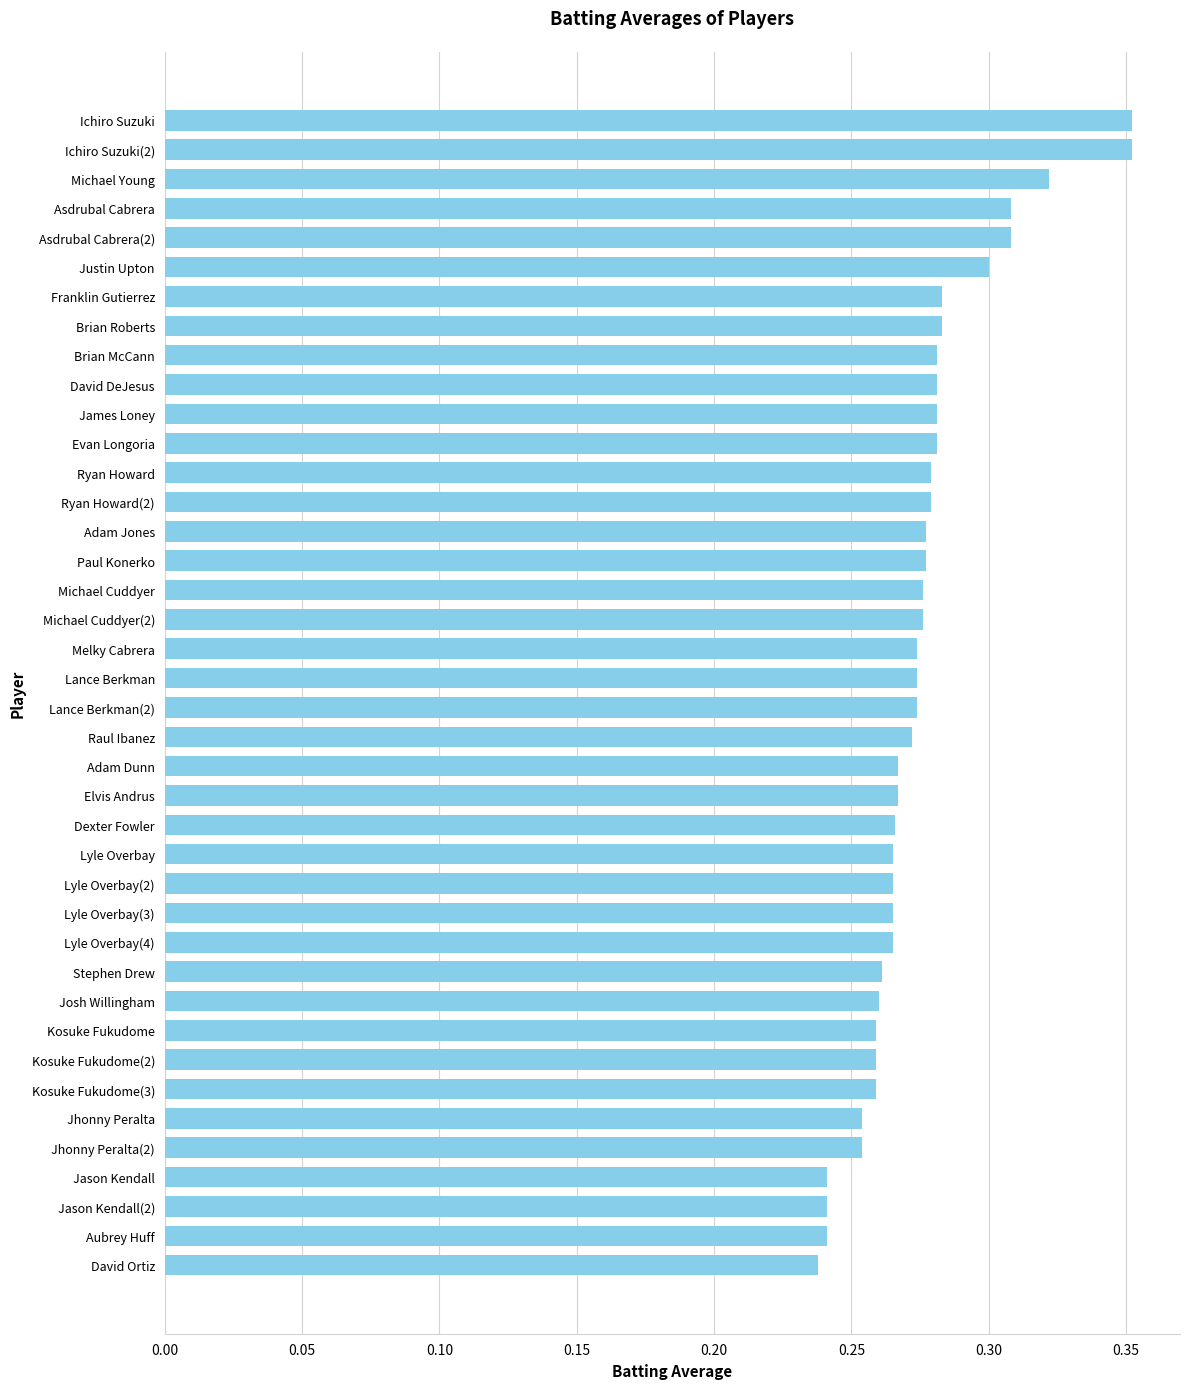

How many values are between 0 and 1?

40